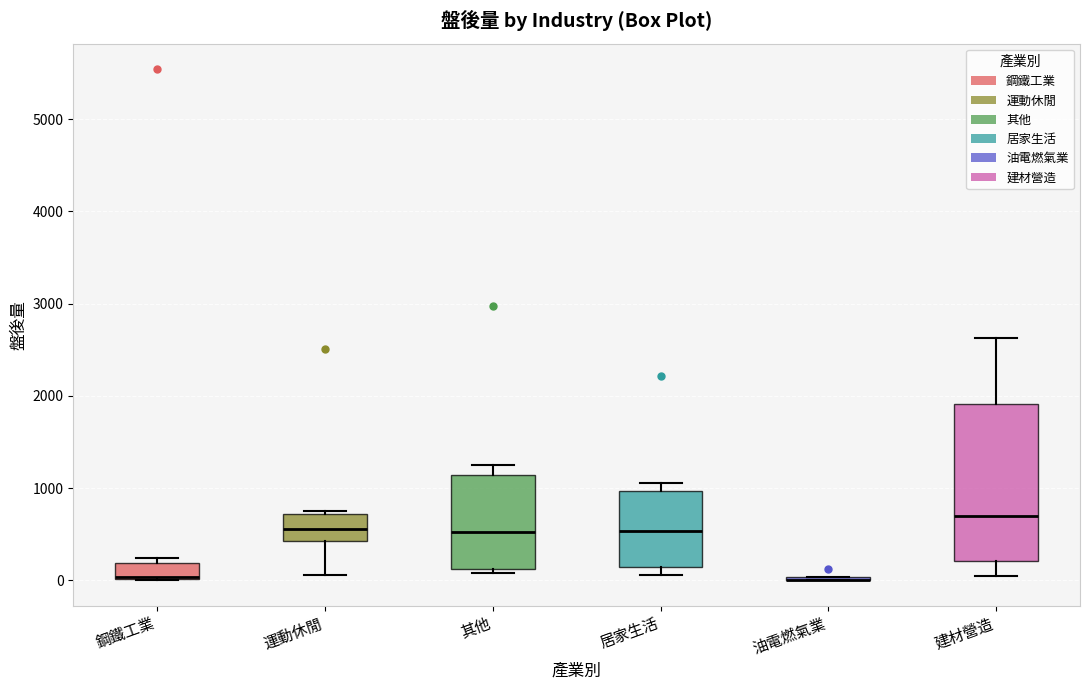

Where does the median line of the box for 居家生活 sit on the y-axis? The values are not printed on the chart, so give them approximately, as read against the axis.

500